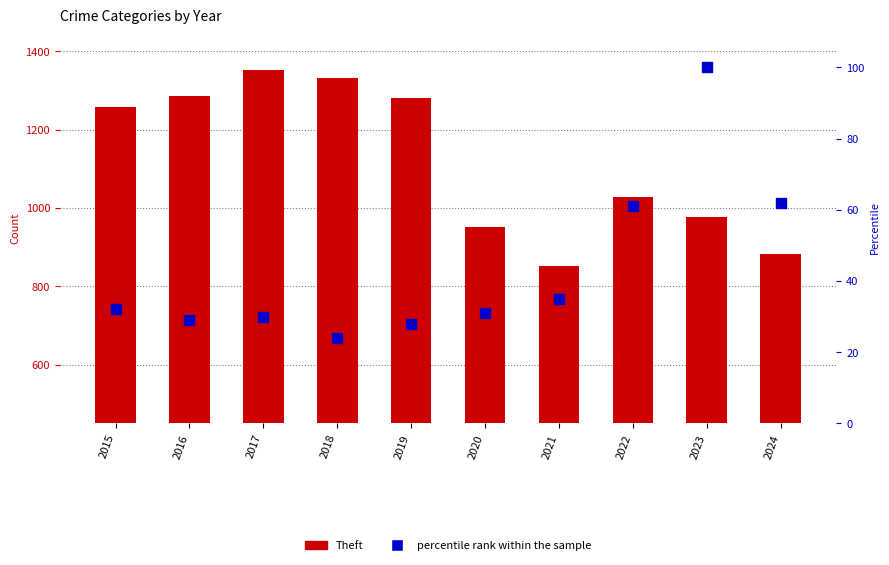

Which series contains the lowest Y value?

percentile rank within the sample